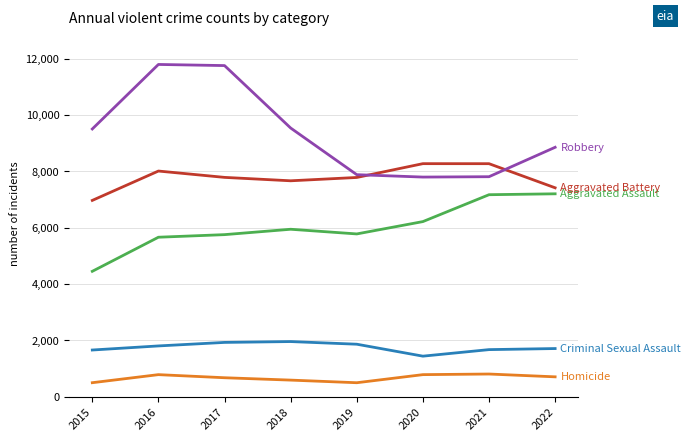

What is the smallest value displayed?

493